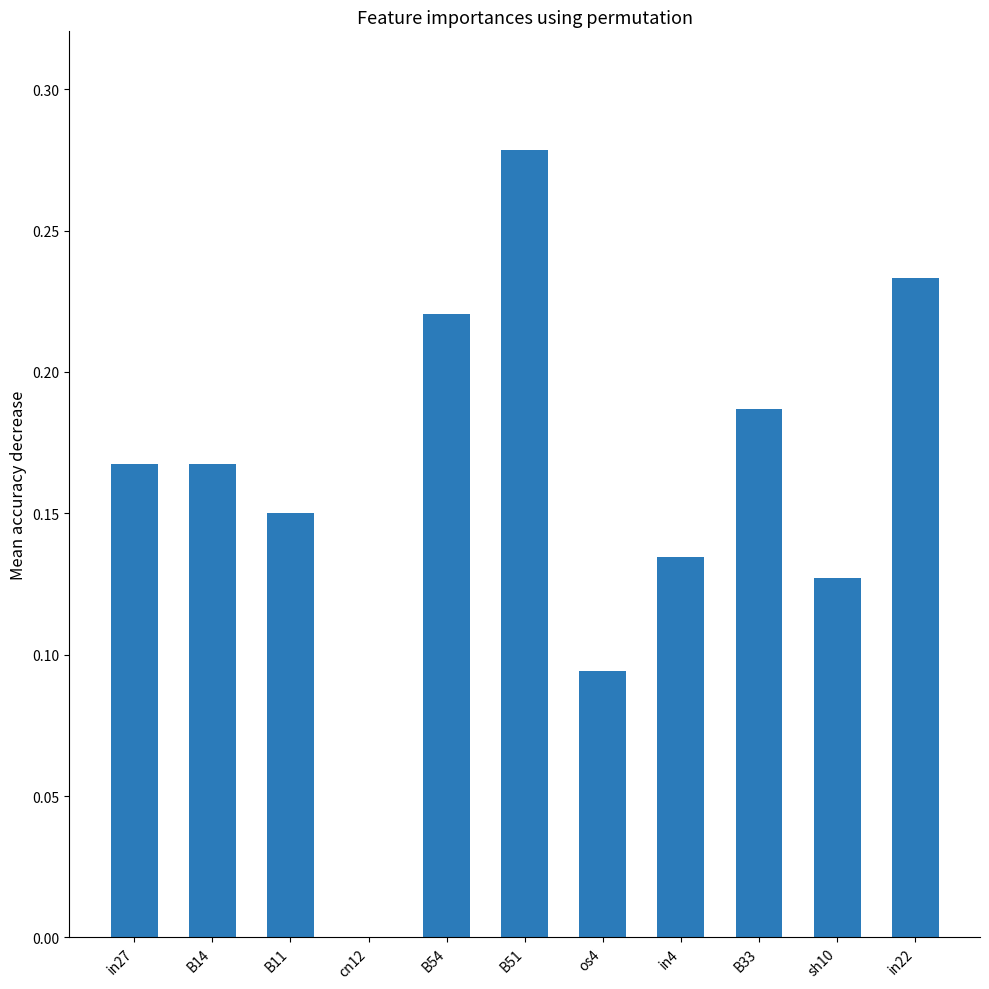

What is the change in value from B14 to B51?

+0.1